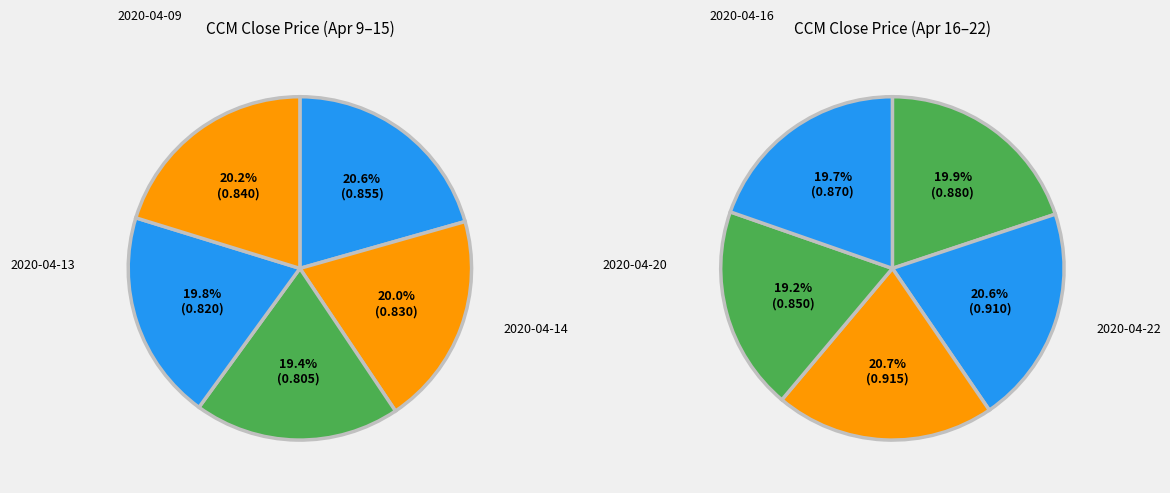

Rank the categories by value from lowest to highest.

2020-04-13, 2020-04-14, 2020-04-10, 2020-04-15, 2020-04-21, 2020-04-09, 2020-04-22, 2020-04-16, 2020-04-17, 2020-04-20